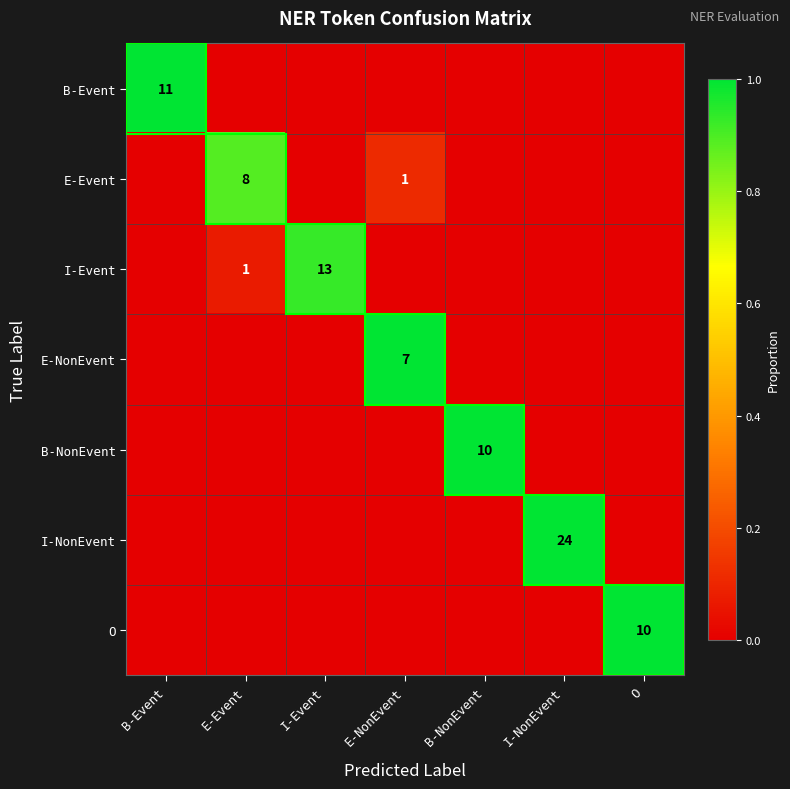

The value of E-Event at E-Event is 14. True or false?

False